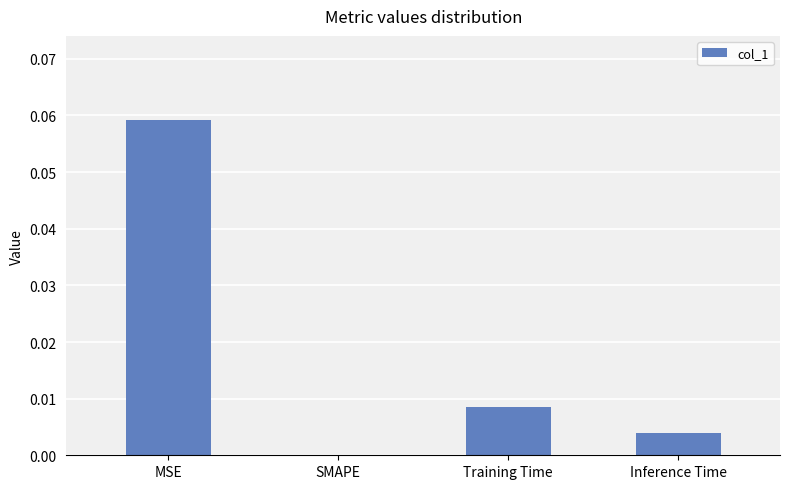

Are the bars grouped side by side (vs. stacked)?

No